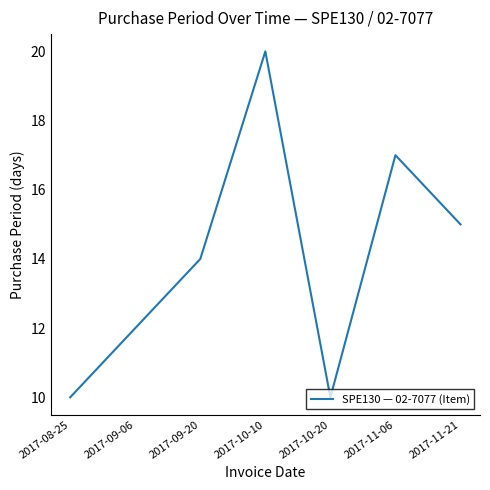

Approximately how many times larger is the value at 2017-09-20 compared to 2017-11-06?

0.8